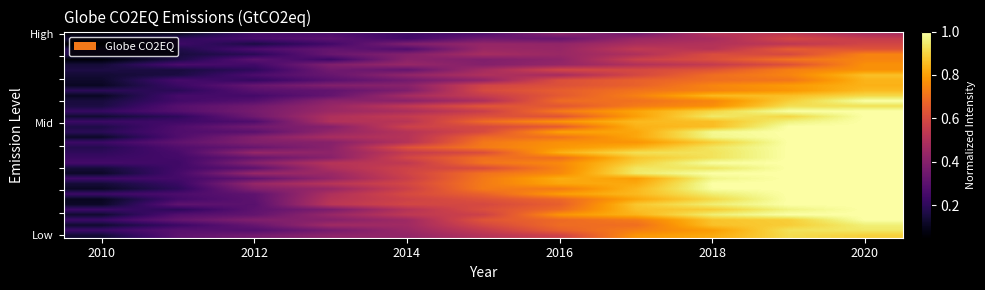

What is the smallest value displayed?

0.1